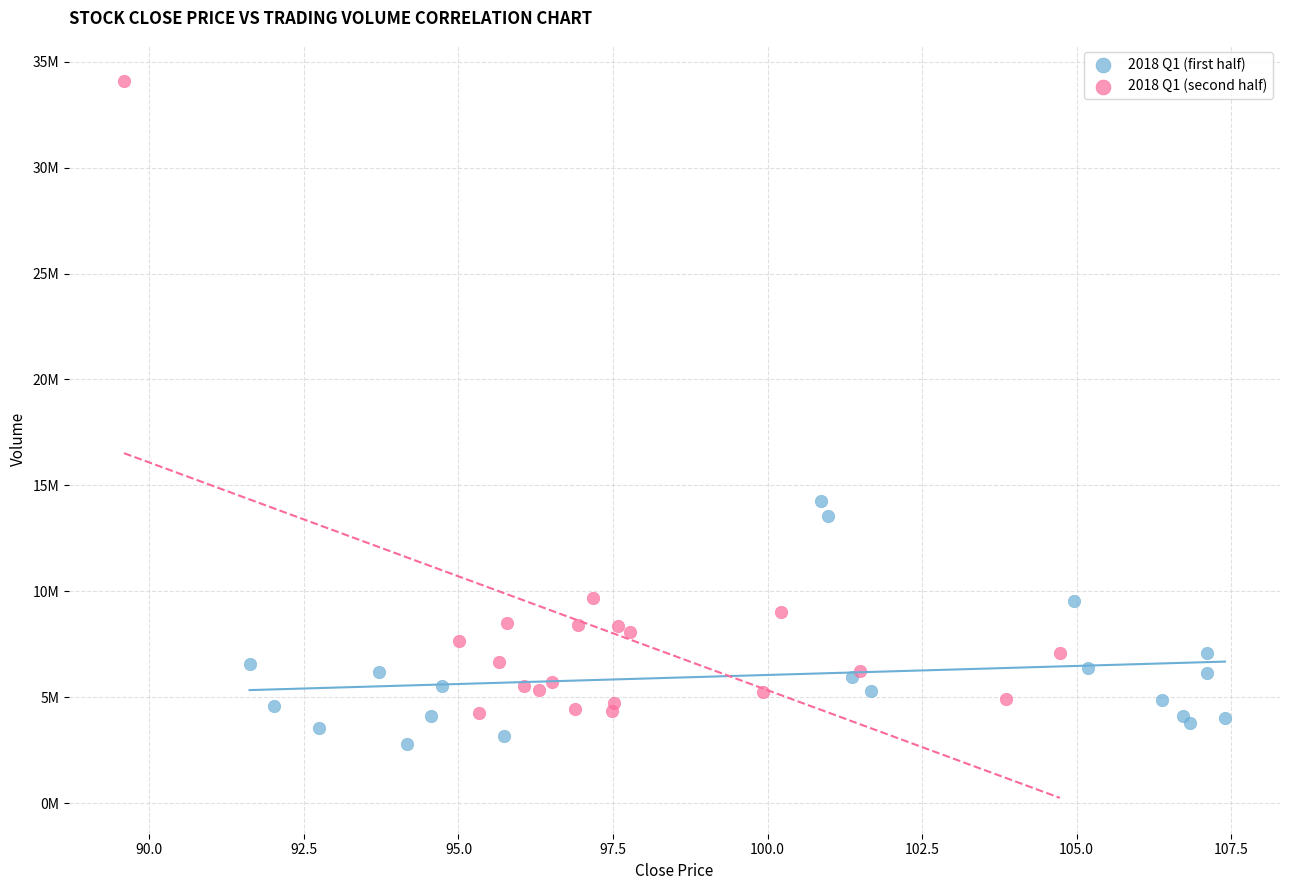

Which series contains the highest Y value?

2018 Q1 (second half)